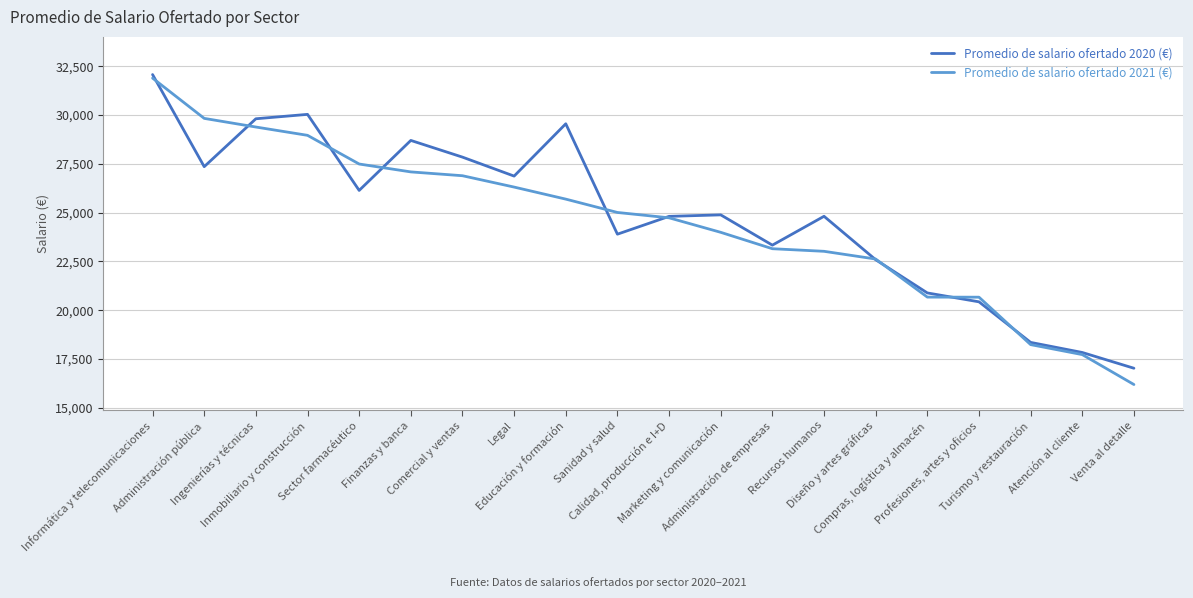

What is the lowest value of the Promedio de salario ofertado 2021 (€) series?

16193